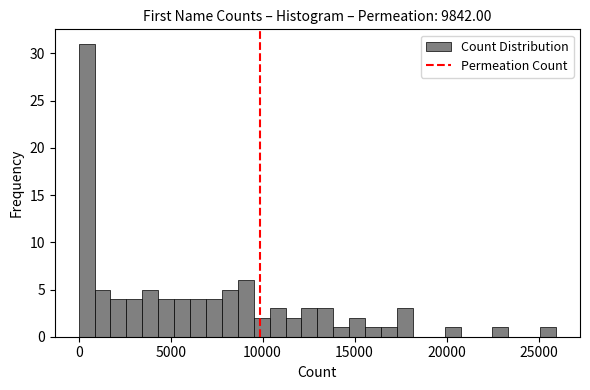

Read against the x-axis, roughly where is the centre of the tallest bar?

500